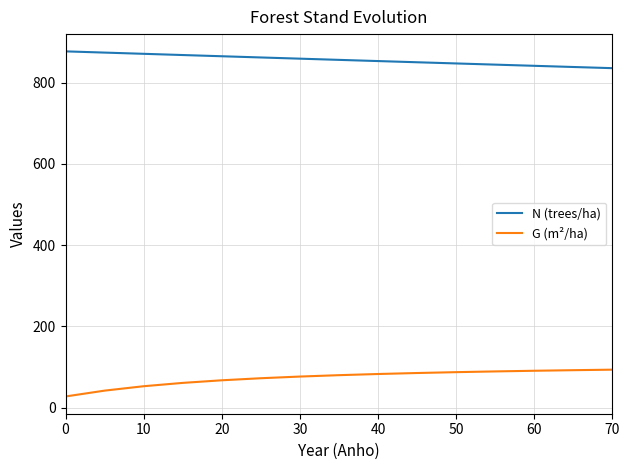

True or false: G (m²/ha) and N (trees/ha) cross at least once.

False